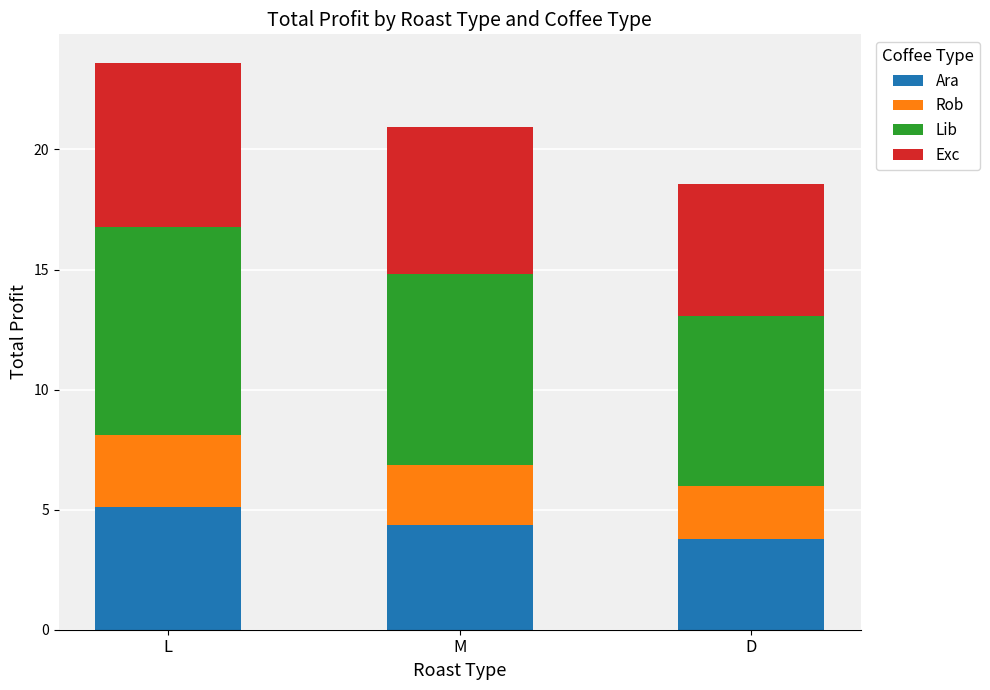

What is the sum of all Ara values?

13.2